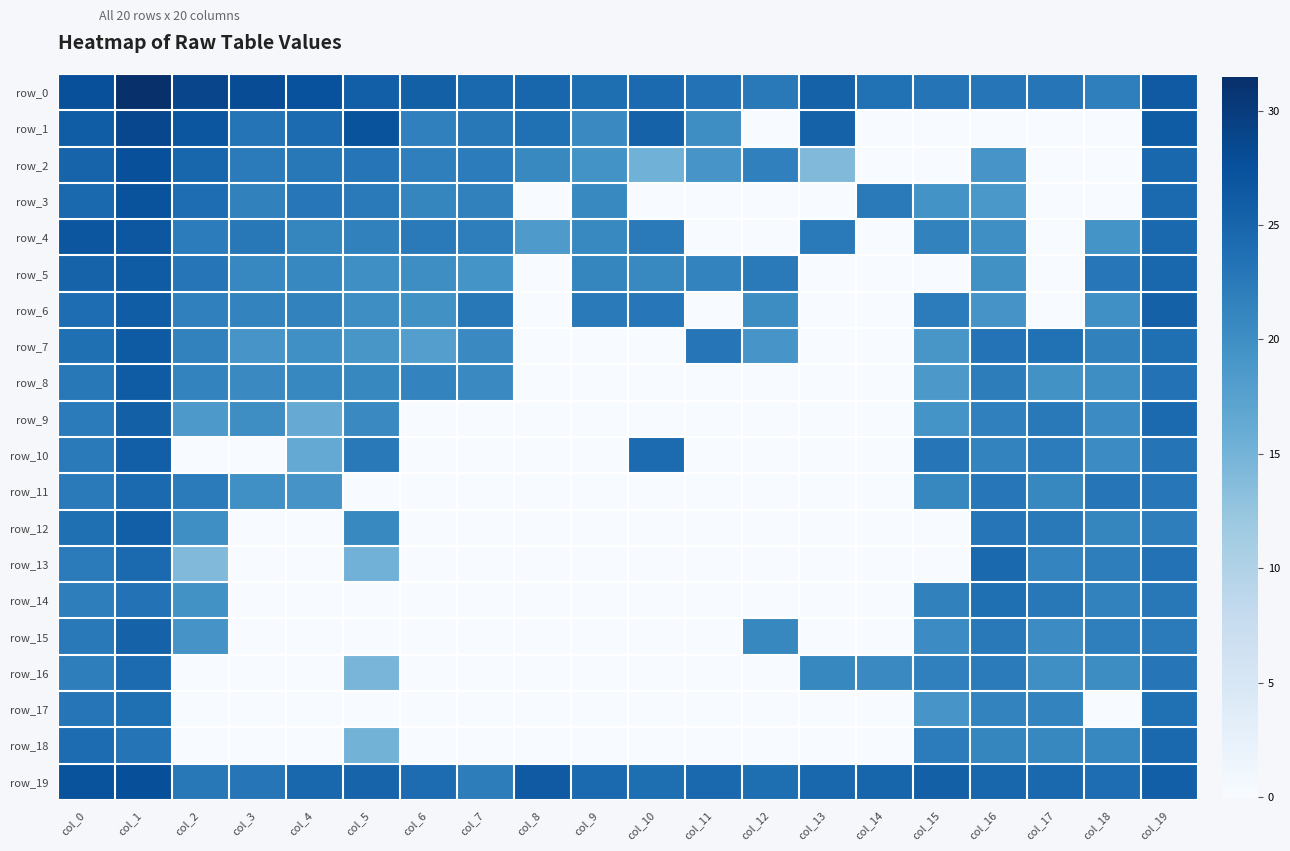

Is the value of row_8 at col_15 greater than the value of row_14 at col_19?

No